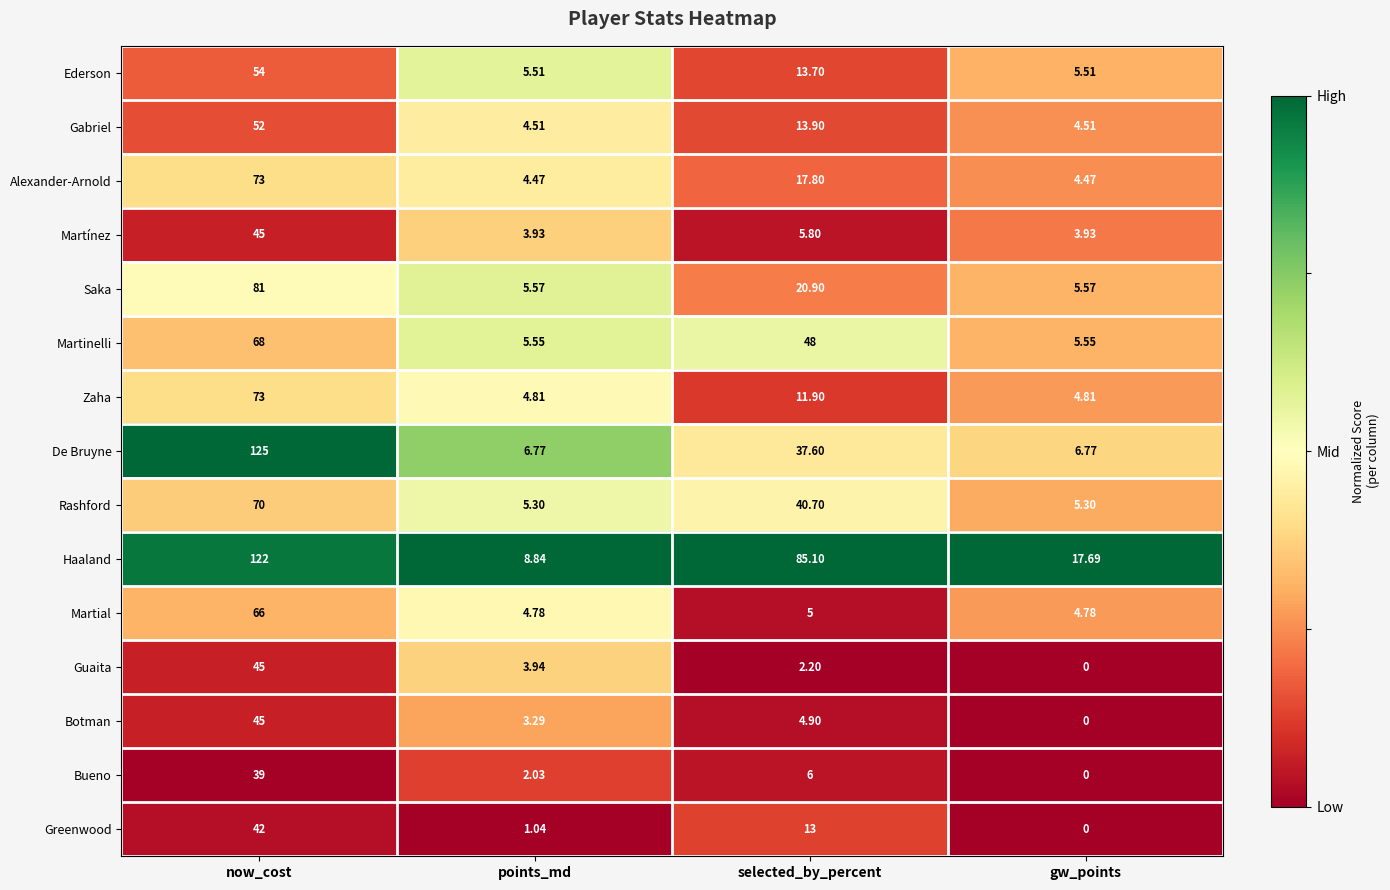

How many distinct data groups are displayed?

15